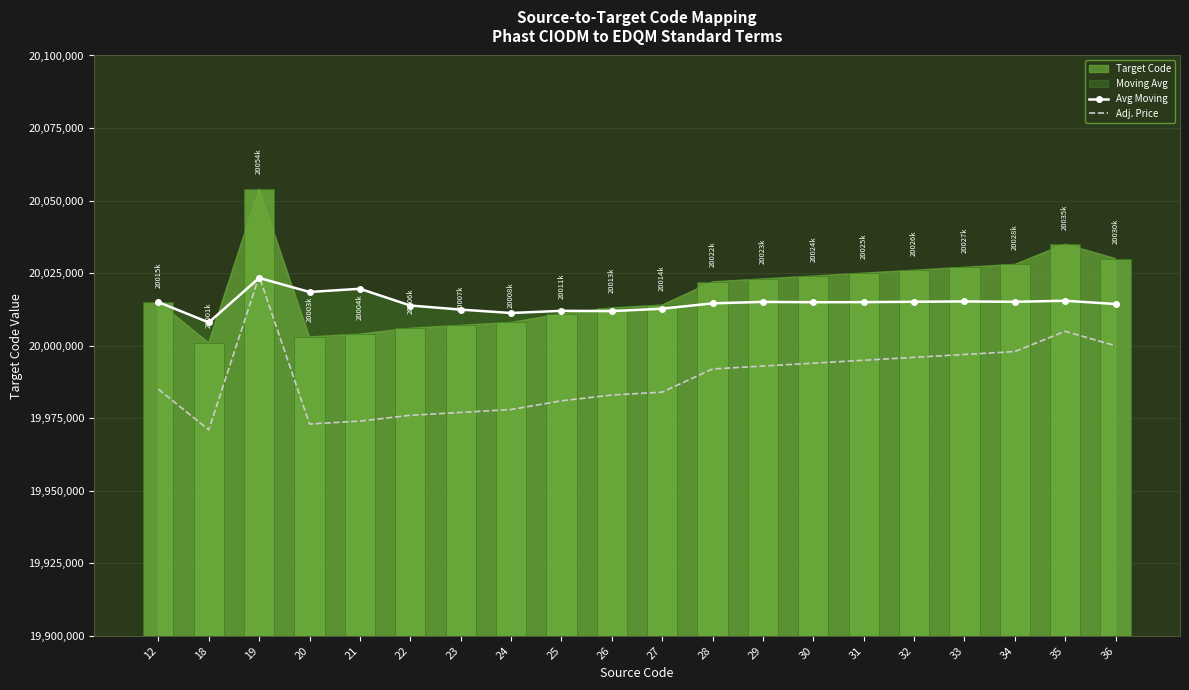

Which series has the widest spread of values?

Adj. Price